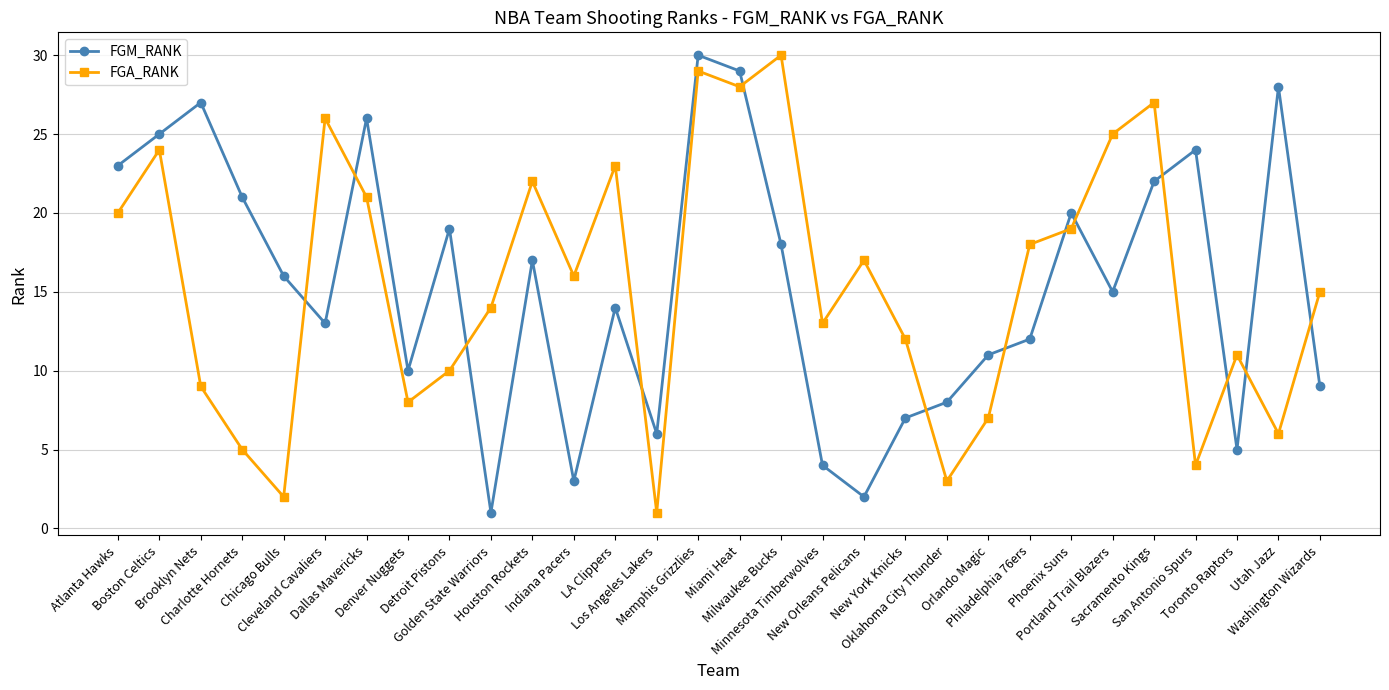

What is the difference between the highest and lowest values at Atlanta Hawks?

3